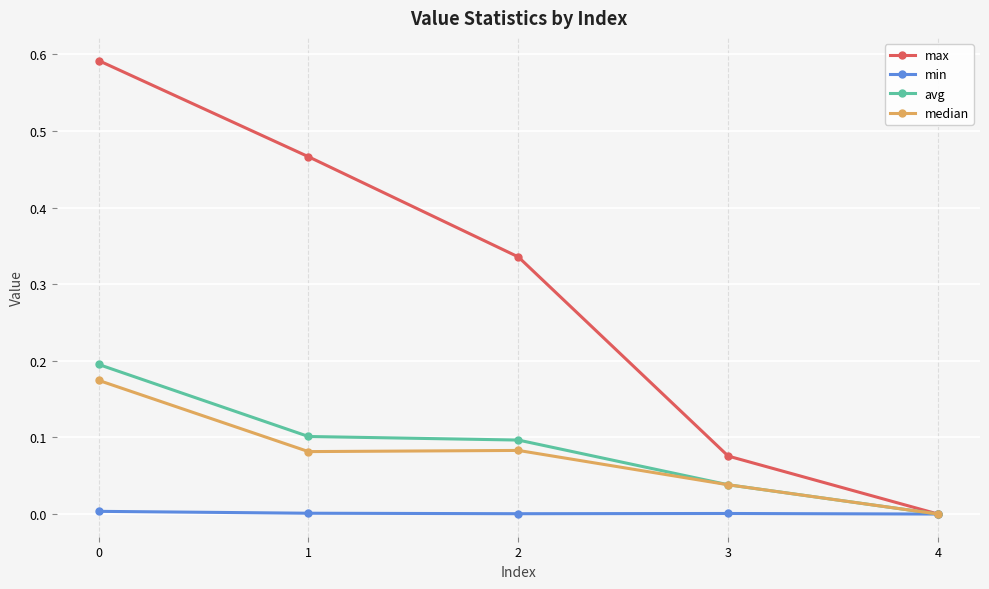

How many max values are between 0 and 1?

5